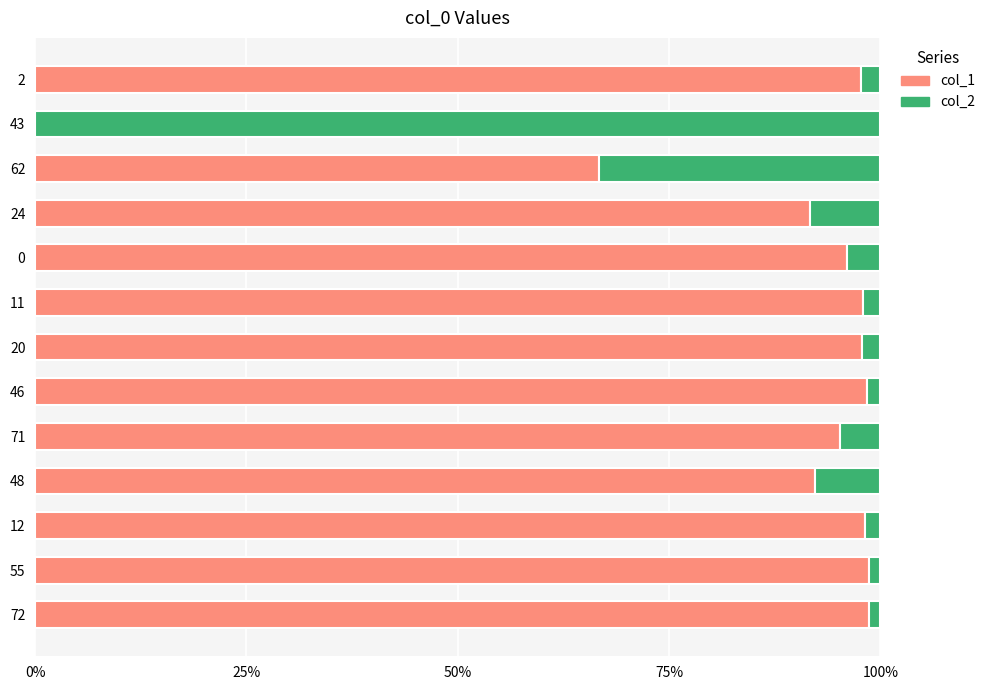

Reading right to left, list all the values displayed in this chart.

col_1: 1.0	0.0	0.7	0.9	1.0	1.0	1.0	1.0	1.0	0.9	1.0	1.0	1.0
col_2: 0.0	1.0	0.3	0.1	0.0	0.0	0.0	0.0	0.0	0.1	0.0	0.0	0.0